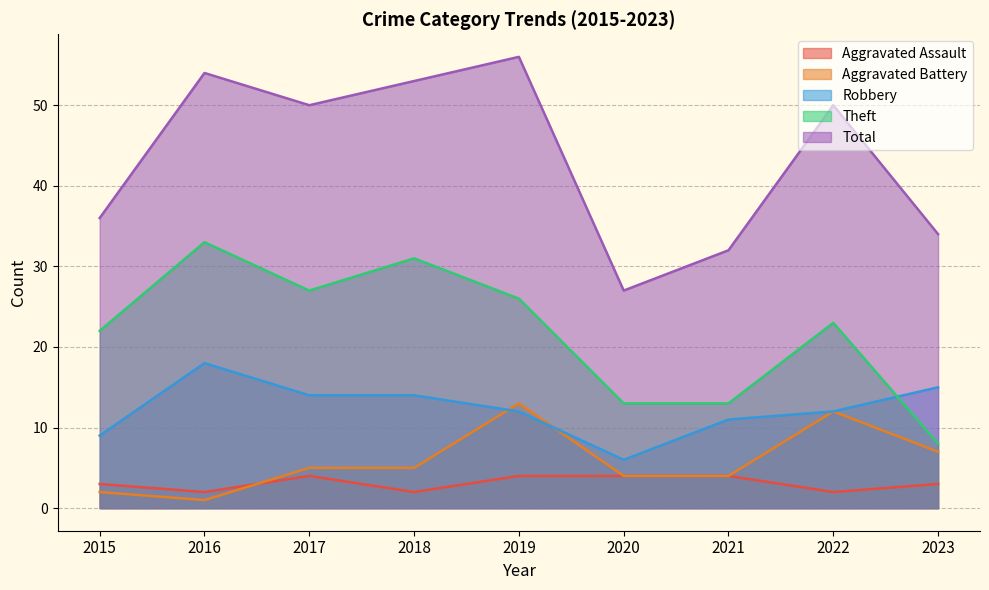

At which label does Total reach its minimum?

2020